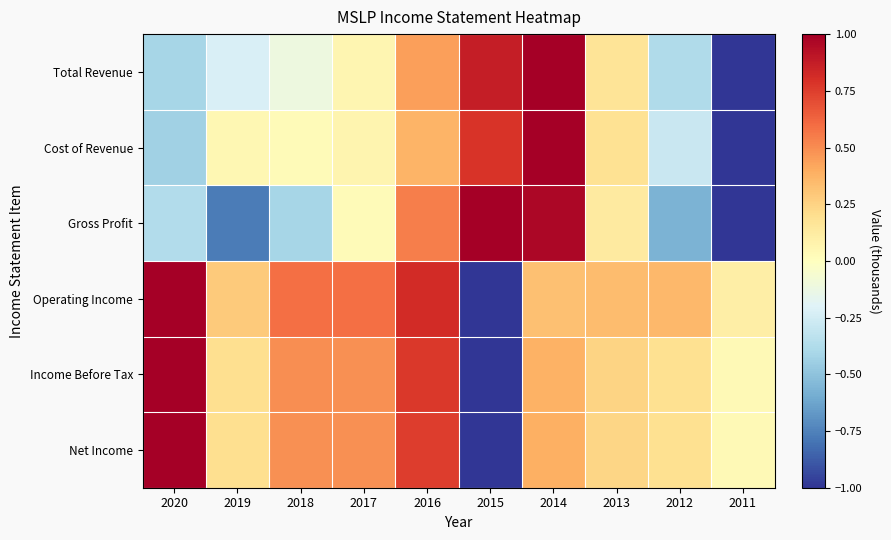

Which has a higher value, 2019 or 2011?

2019